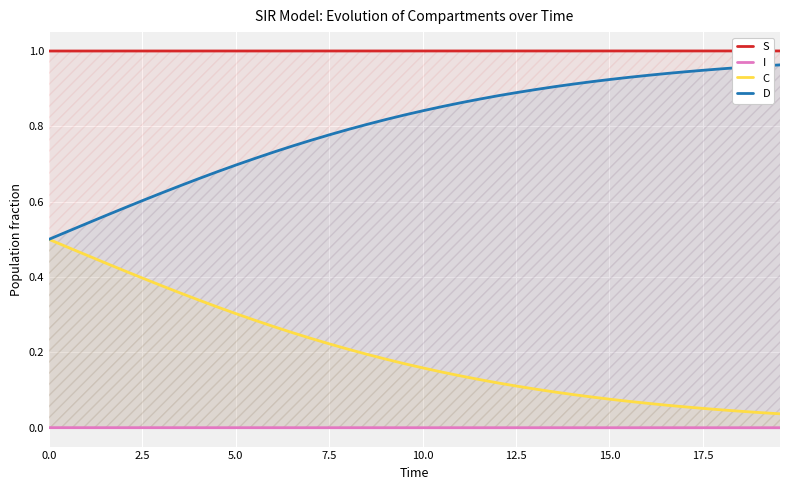

How many categories are shown in the chart?

40